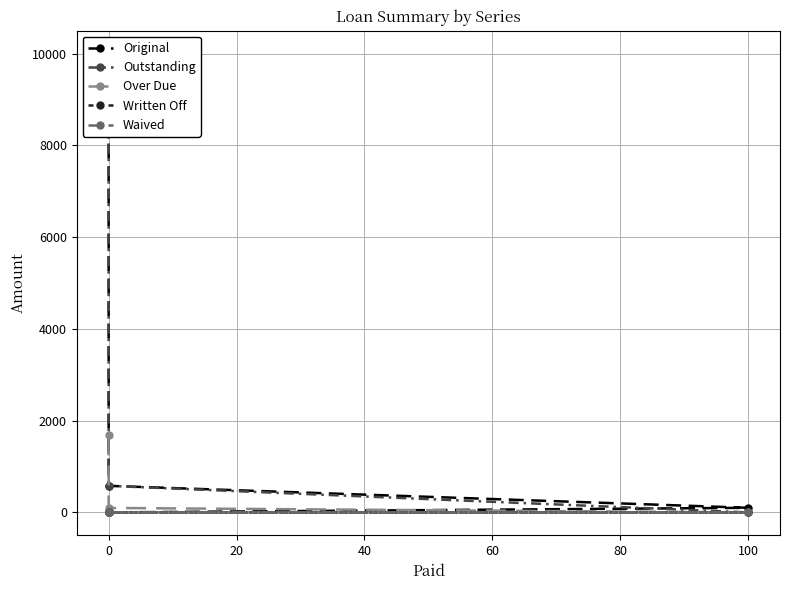

True or false: Waived and Original intersect in this chart.

False